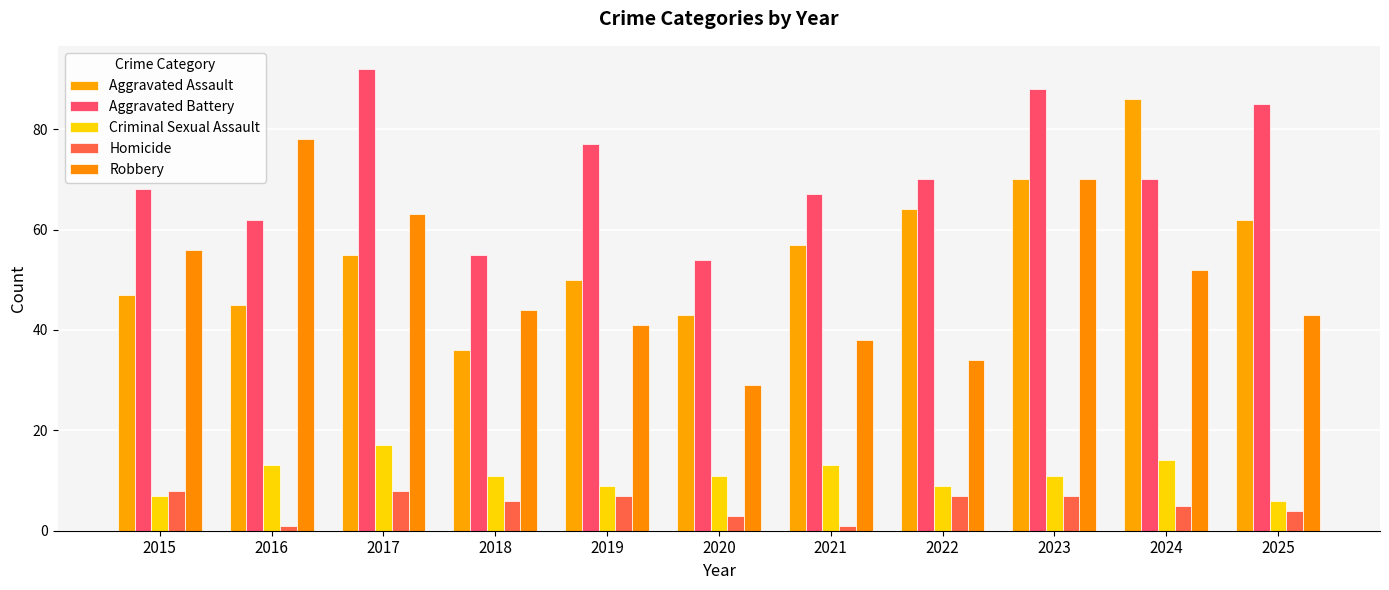

How many categories are shown in the chart?

11